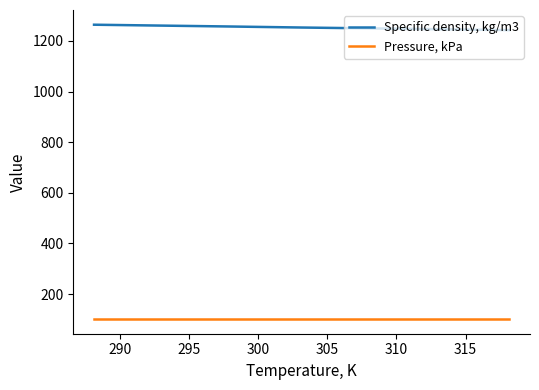

Rank the series by their maximum value, from lowest to highest.

Pressure, kPa, Specific density, kg/m3